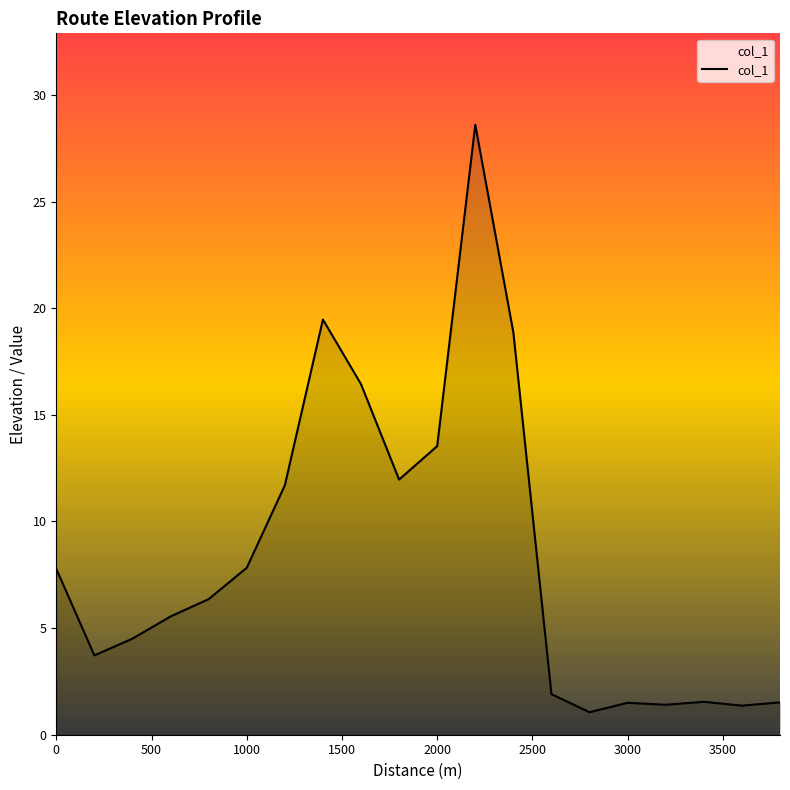

What is the greatest value displayed?

28.6